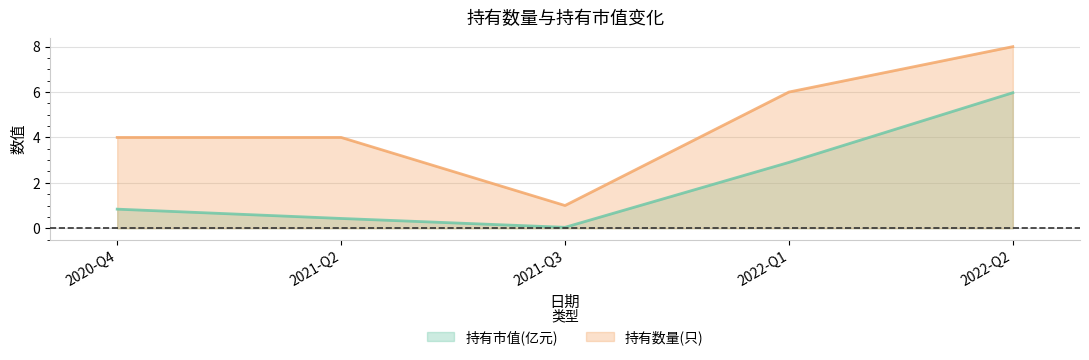

Is it true that 持有数量(只) equals 8.0 at 2022-Q2?

True